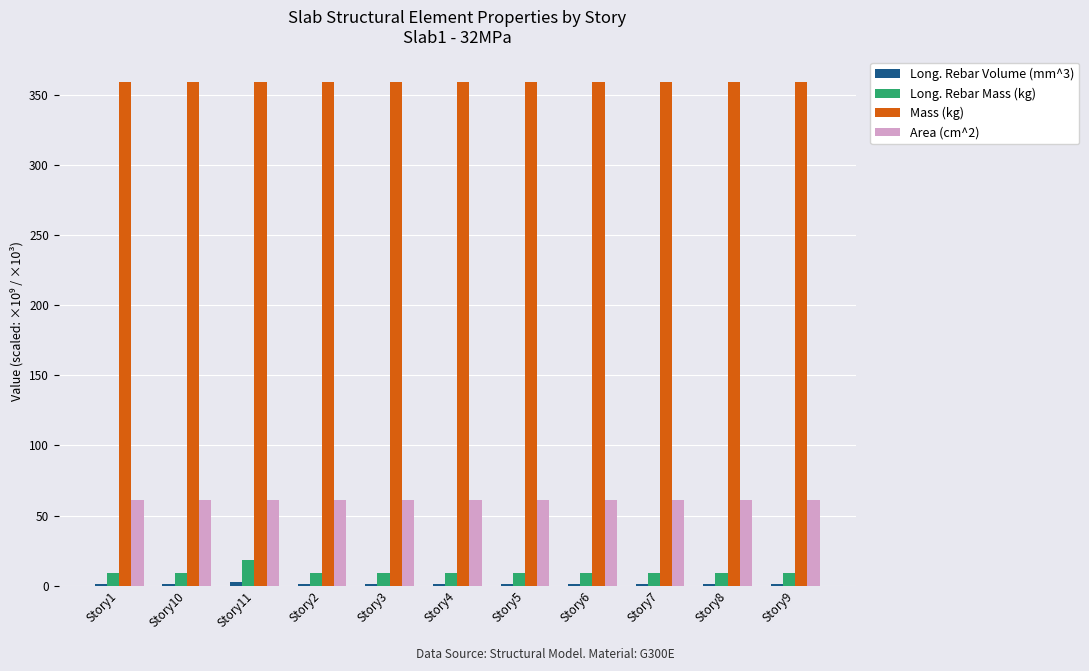

What is the sum of all Mass (kg) values?

3952.7